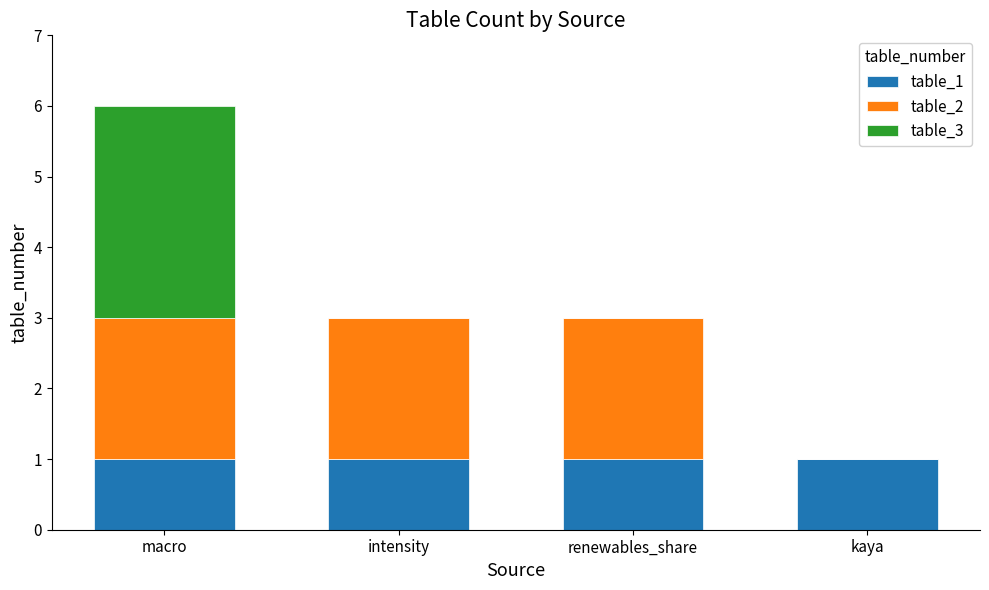

Is it true that table_1 equals 2 at intensity?

False